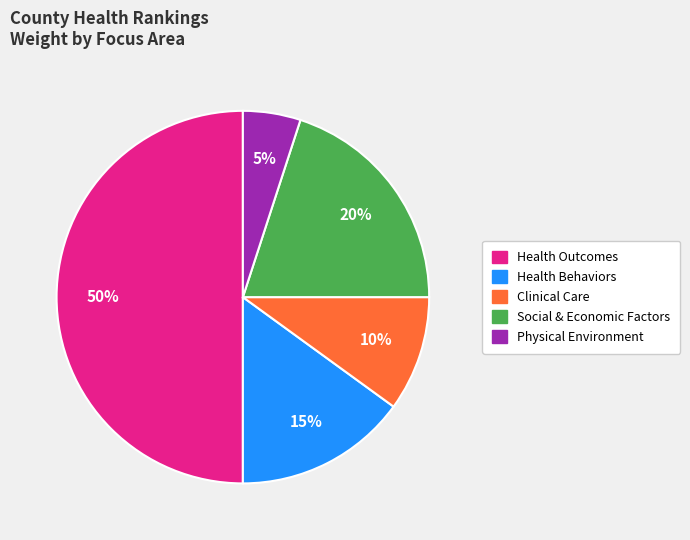

Is it true that Clinical Care is 18% of the pie?

False